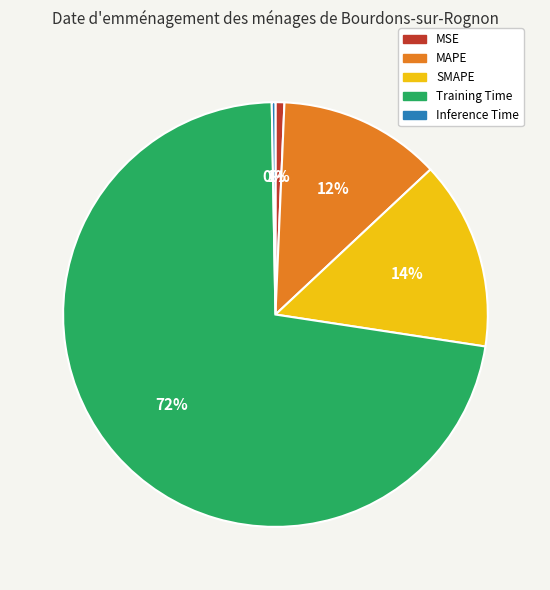

Combined, do MAPE and Inference Time account for over 50%?

No